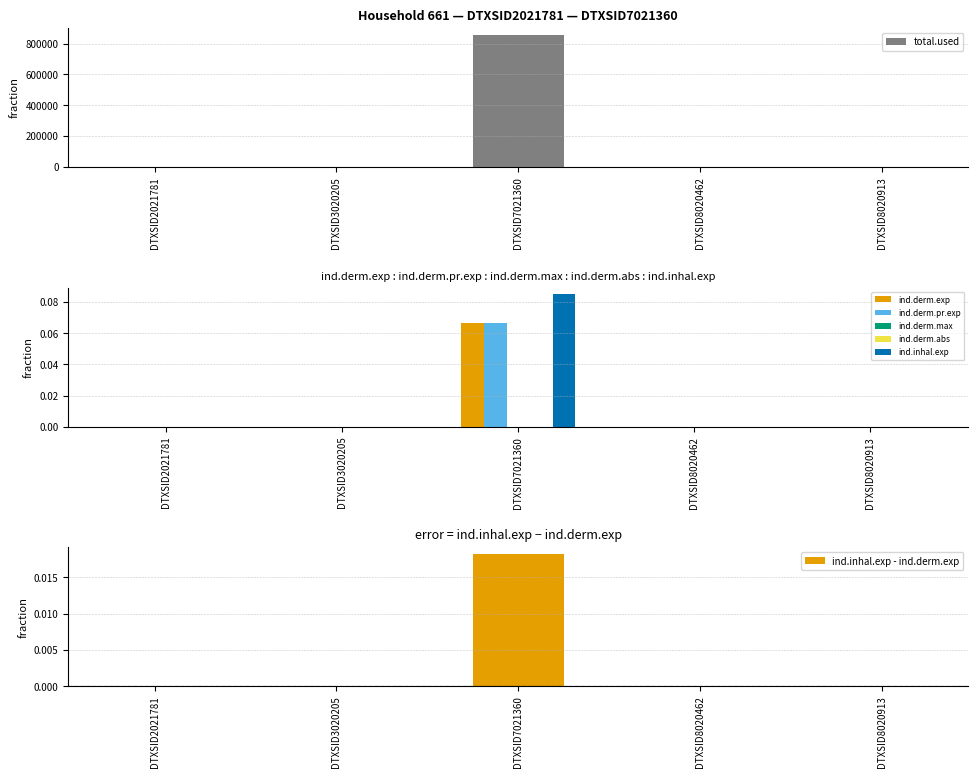

Does the chart contain any negative values?

No